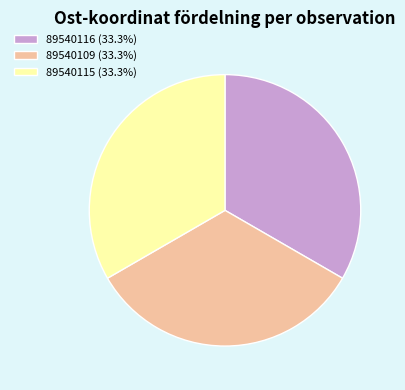

Is there a majority slice in this chart?

No